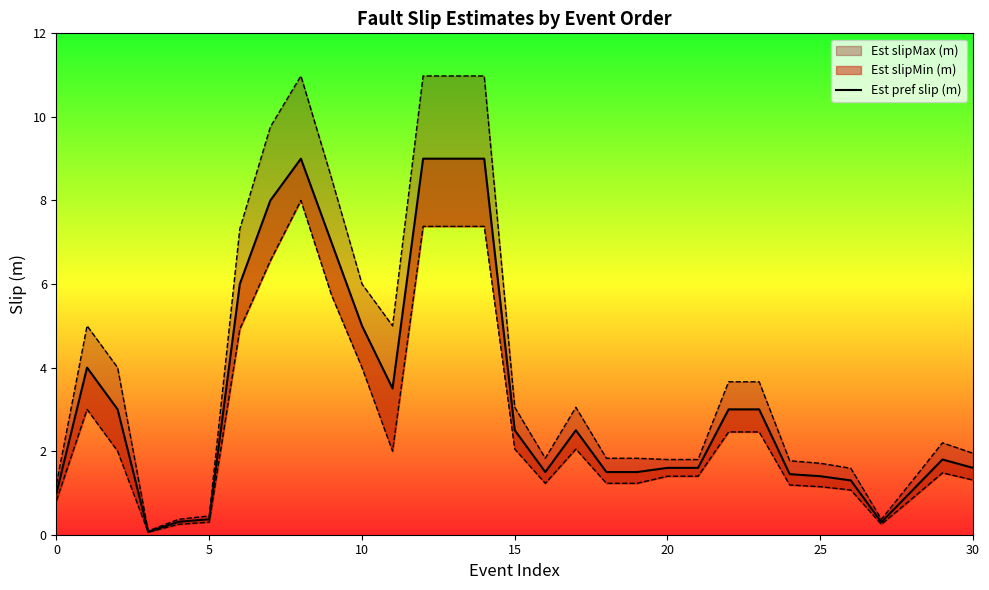

How many data points are less than 1?

4